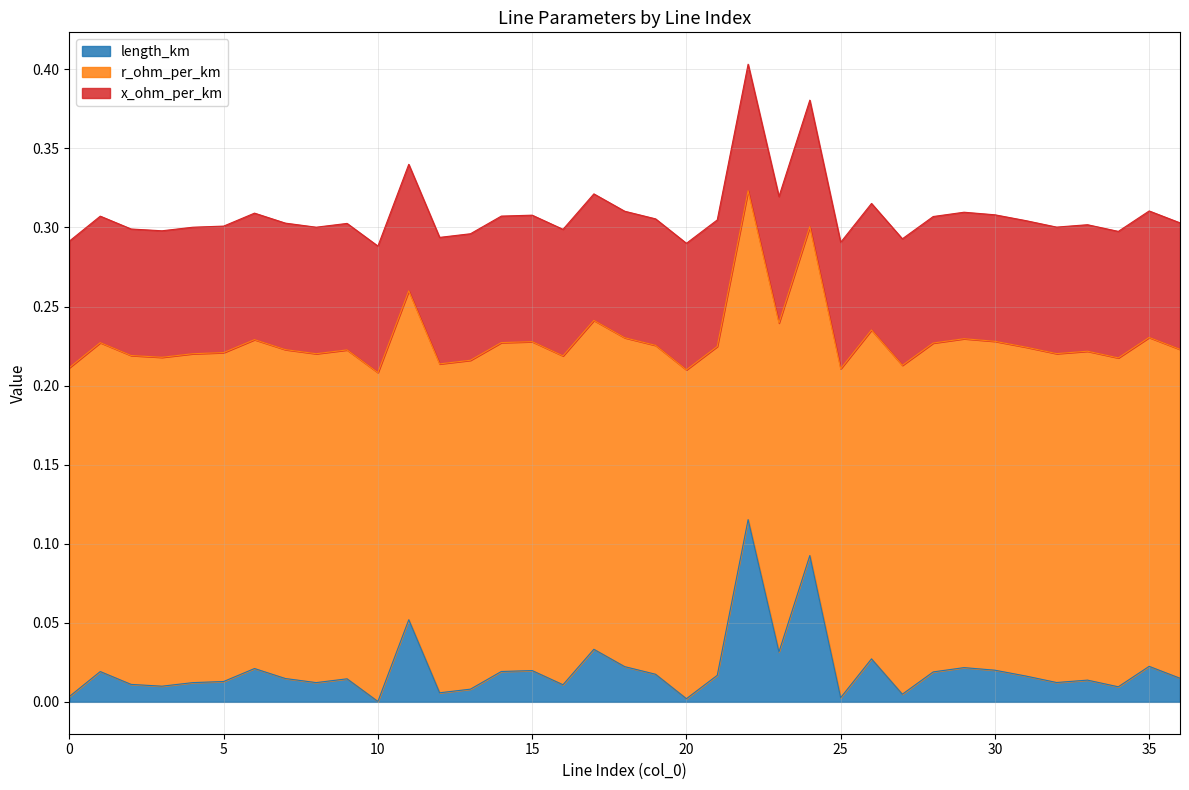

Reading left to right, transcribe all the data shown in this chart.

length_km: 0.0	0.0	0.0	0.0	0.0	0.0	0.0	0.0	0.0	0.0	0.0	0.1	0.0	0.0	0.0	0.0	0.0	0.0	0.0	0.0	0.0	0.0	0.1	0.0	0.1	0.0	0.0	0.0	0.0	0.0	0.0	0.0	0.0	0.0	0.0	0.0	0.0
r_ohm_per_km: 0.2	0.2	0.2	0.2	0.2	0.2	0.2	0.2	0.2	0.2	0.2	0.2	0.2	0.2	0.2	0.2	0.2	0.2	0.2	0.2	0.2	0.2	0.2	0.2	0.2	0.2	0.2	0.2	0.2	0.2	0.2	0.2	0.2	0.2	0.2	0.2	0.2
x_ohm_per_km: 0.1	0.1	0.1	0.1	0.1	0.1	0.1	0.1	0.1	0.1	0.1	0.1	0.1	0.1	0.1	0.1	0.1	0.1	0.1	0.1	0.1	0.1	0.1	0.1	0.1	0.1	0.1	0.1	0.1	0.1	0.1	0.1	0.1	0.1	0.1	0.1	0.1